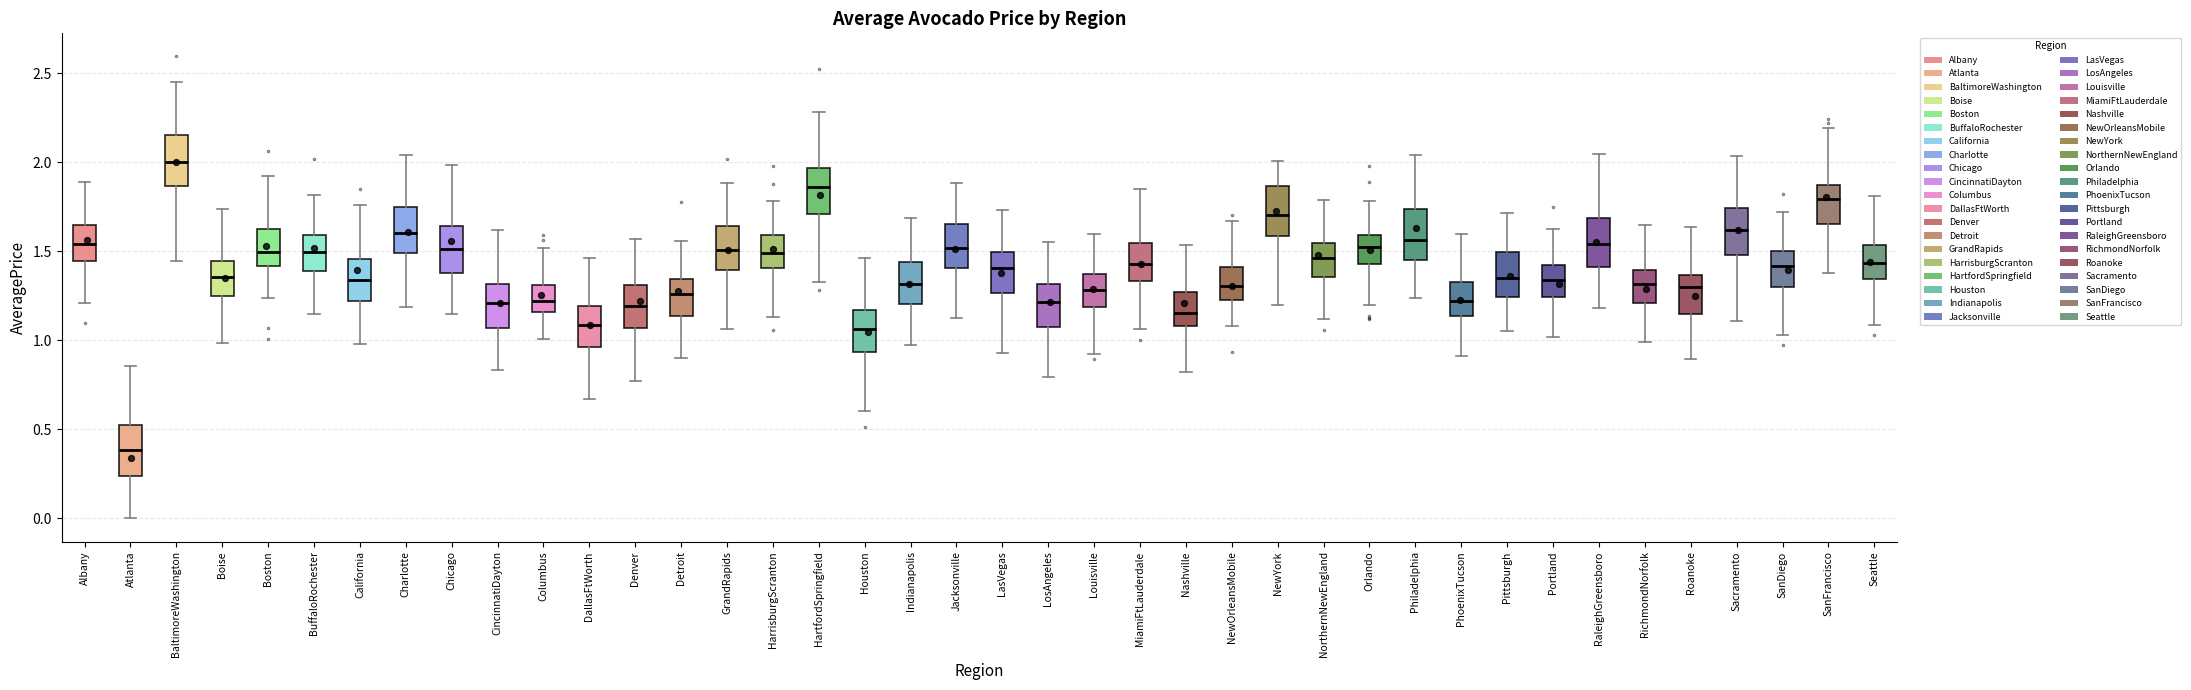

Which box has the lowest median line?

Atlanta